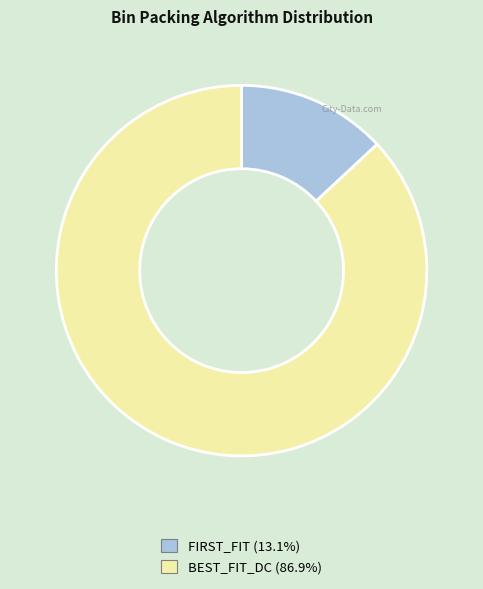

What is the largest slice in the pie chart?

BEST_FIT_DC